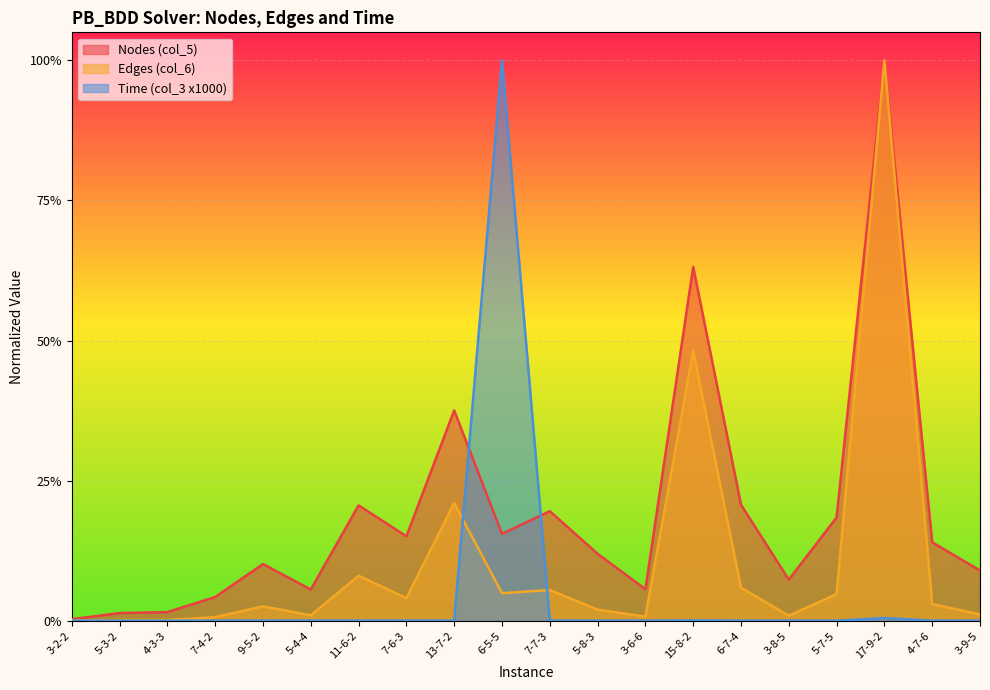

Where do Time (col_3 x1000) and Nodes (col_5) first cross each other?

13-7-2 and 6-5-5